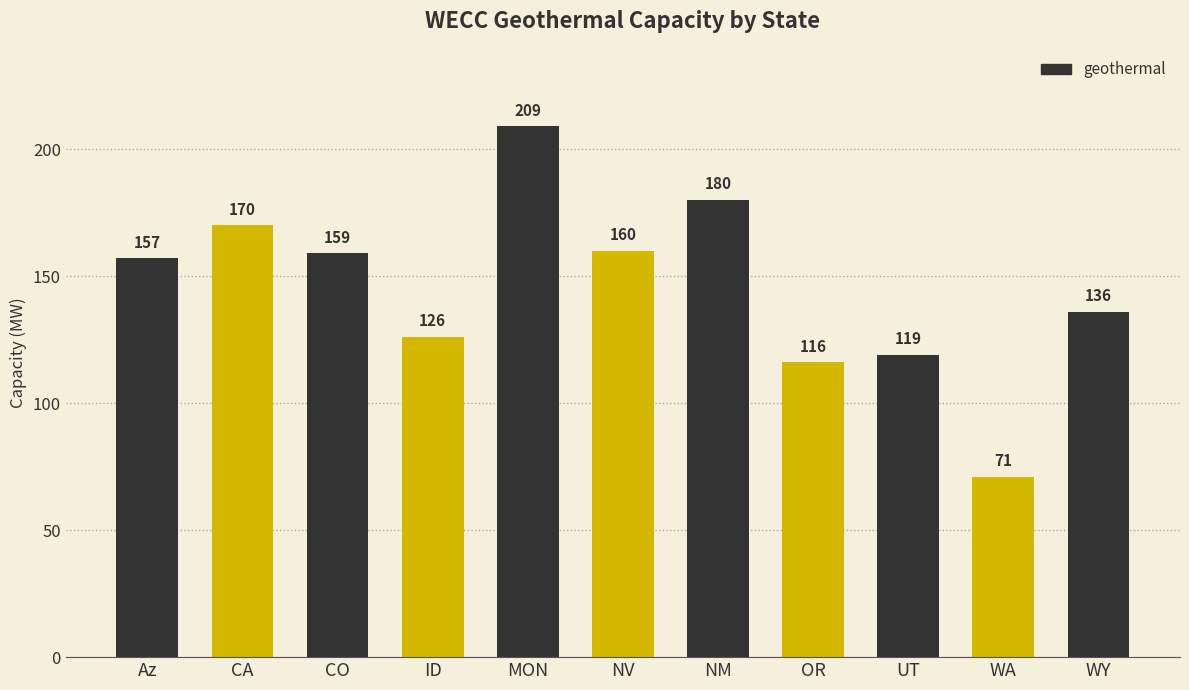

How many bars are there in total?

11